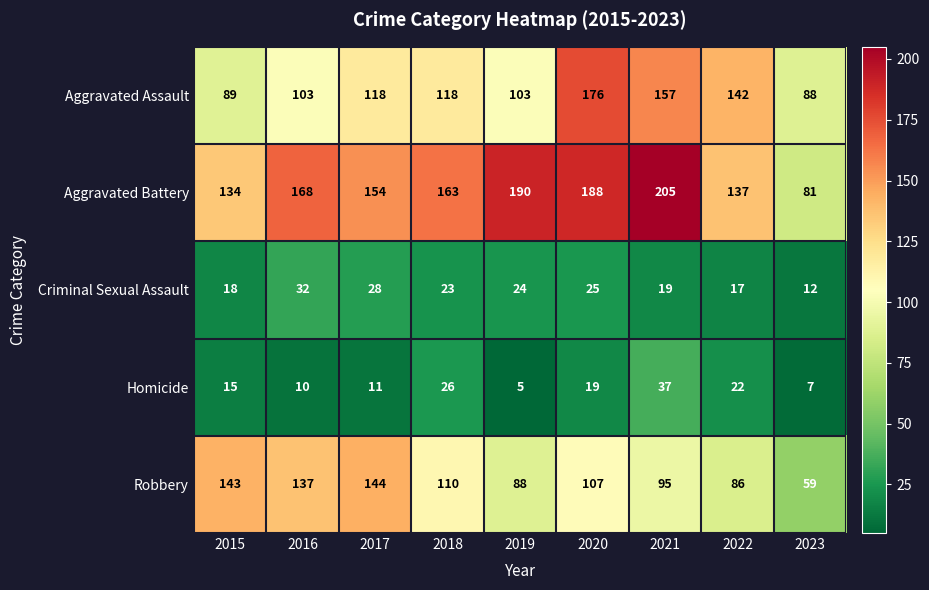

At which category is the sum across all series the highest?

2020